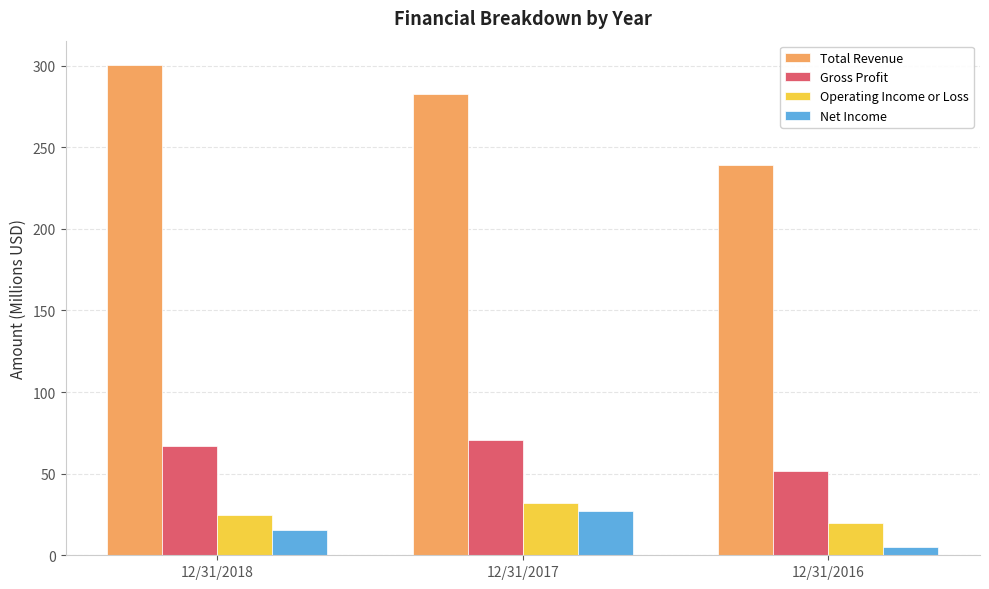

The value of Gross Profit at 12/31/2018 is 67.1. True or false?

True